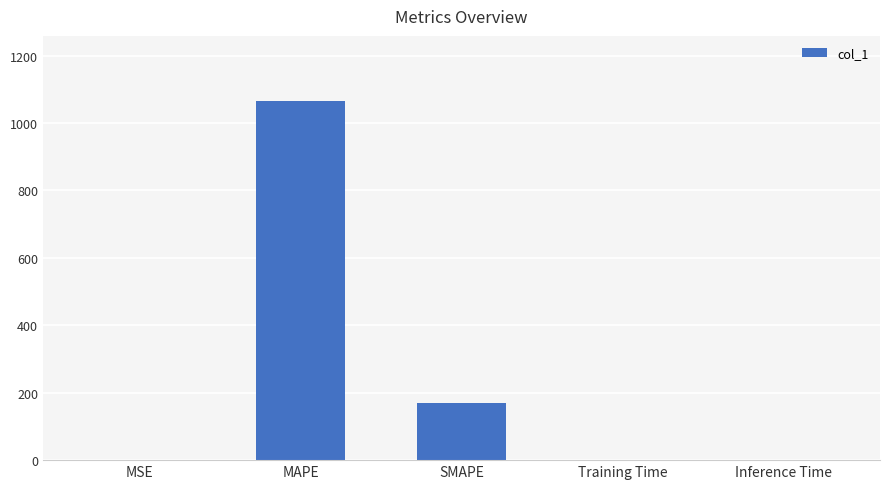

Which category has the highest value across all series?

MAPE